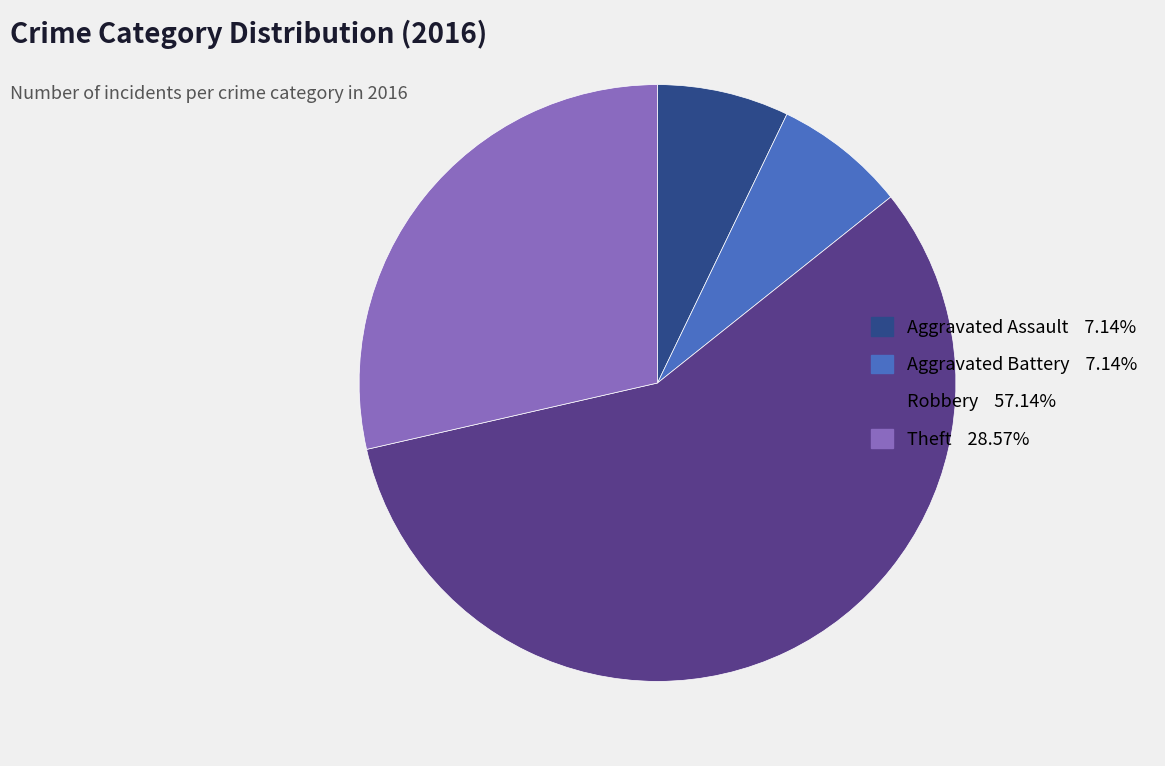

Is there a majority slice in this chart?

Yes